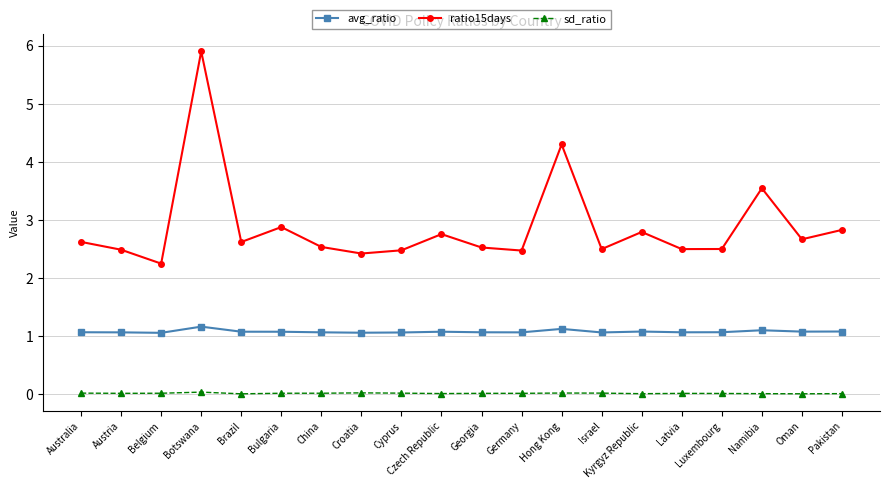

Which series changed the most between Brazil and Pakistan?

ratio15days